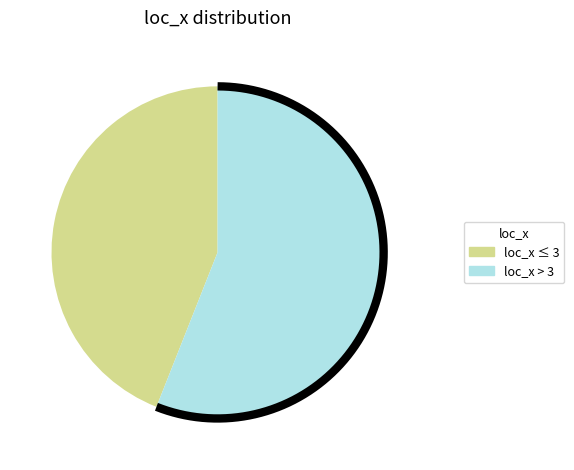

Does any single category account for the majority?

No